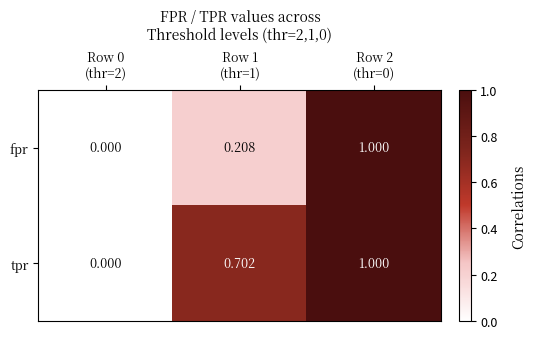

What is the total value across all series at Row 1
(thr=1)?

0.9